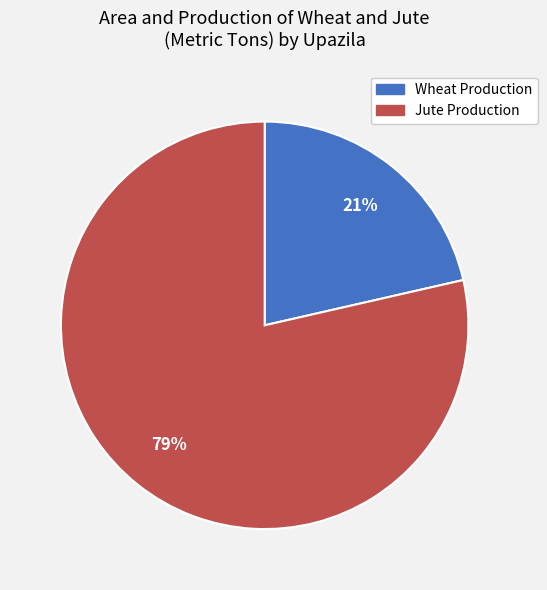

Is there a majority slice in this chart?

Yes